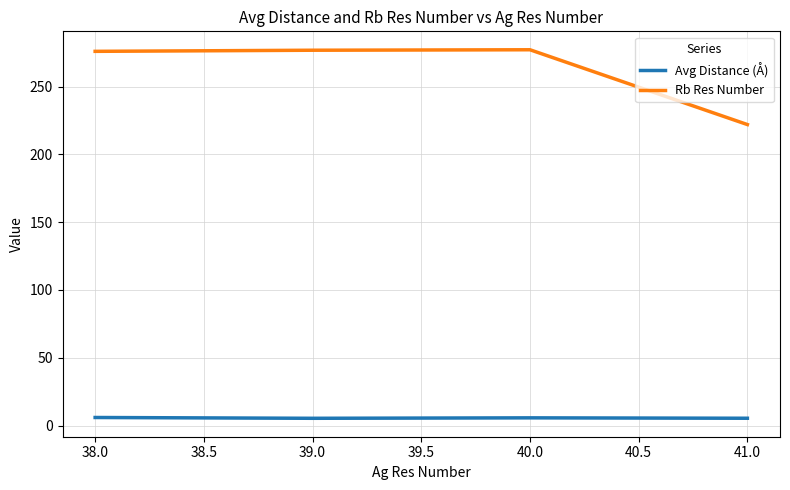

What is the average value of the Avg Distance (Å) series?

5.6